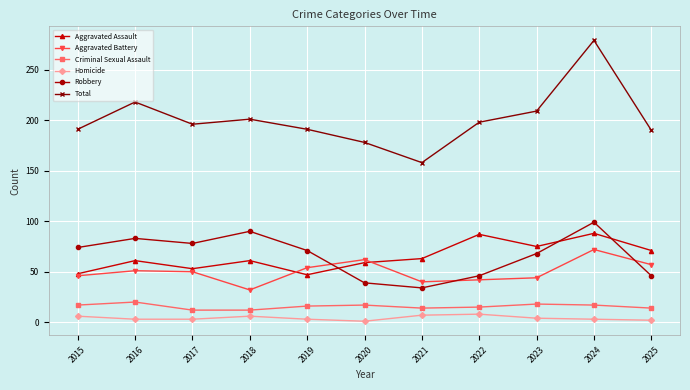

At which label does Total reach its peak?

2024